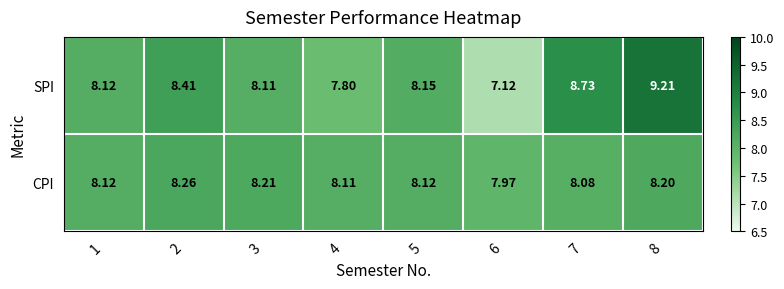

Which label corresponds to the largest value in the chart?

8